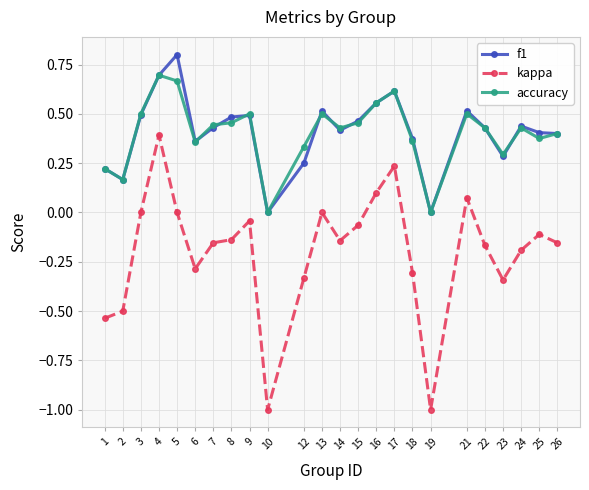

Does the chart have visible grid lines?

Yes